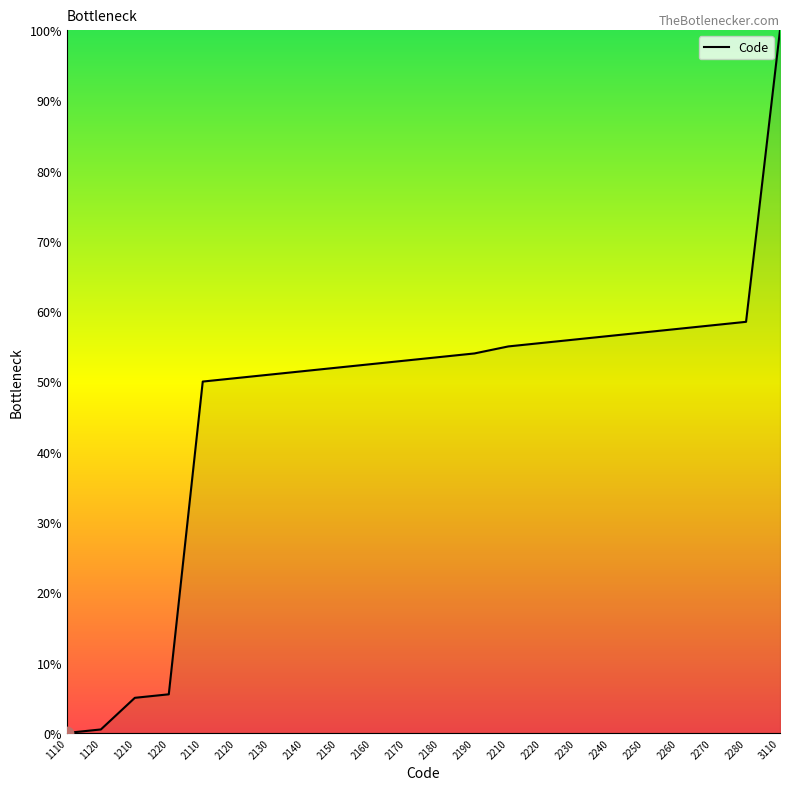

Approximately how many times larger is the value at 2180 compared to 2190?

1.0